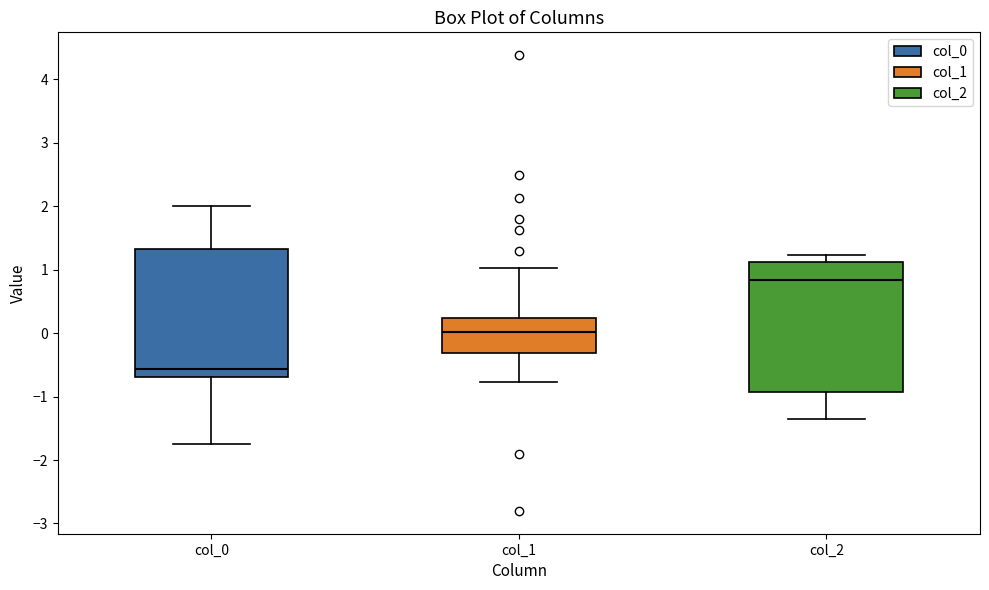

Reading left to right, read every box against the y-axis: the position of its median line, the range the box covers, and the ends of its whiskers. The values are not printed on the chart, so give them approximately, as read against the axis.

col_0: median -0.6, box -0.7 to 1.3, whiskers -1.7 to 2.0
col_1: median 0.0, box -0.3 to 0.2, whiskers -0.8 to 1.0
col_2: median 0.8, box -0.9 to 1.1, whiskers -1.4 to 1.2